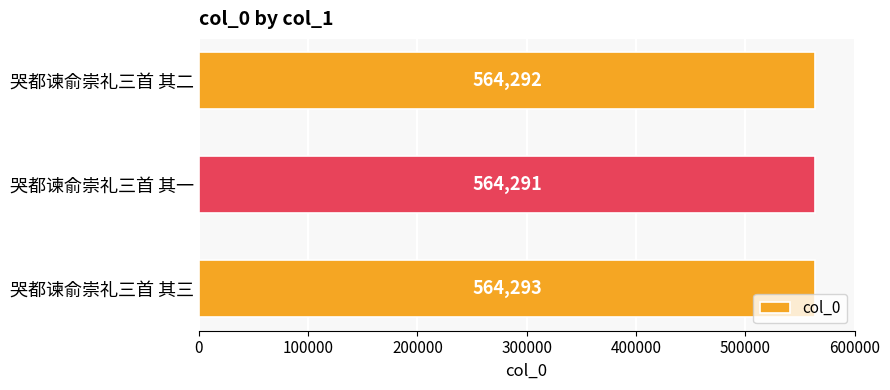

Does the chart contain stacked bars?

No